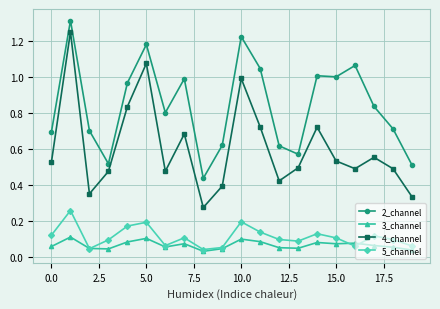

True or false: 3_channel has more than 0 points higher than both neighbors.

True